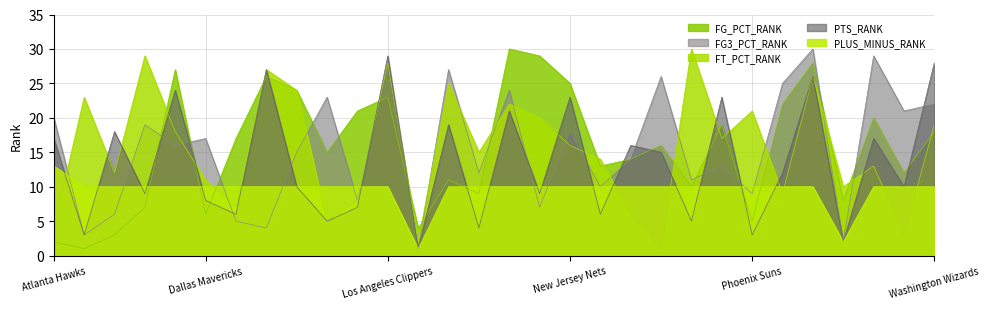

At which label is FG_PCT_RANK closest to 15?

Houston Rockets